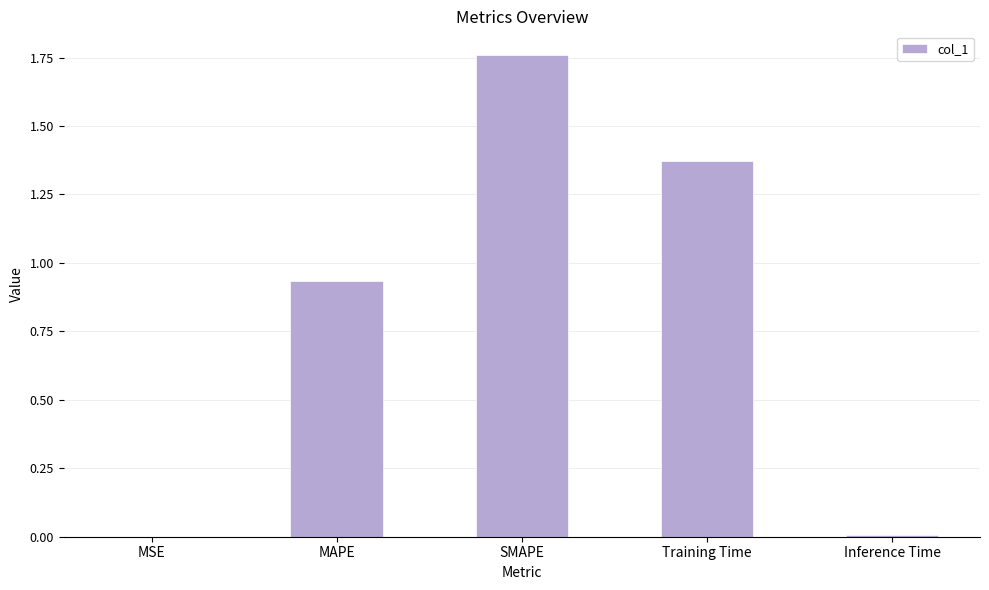

Which category has the highest value across all series?

SMAPE